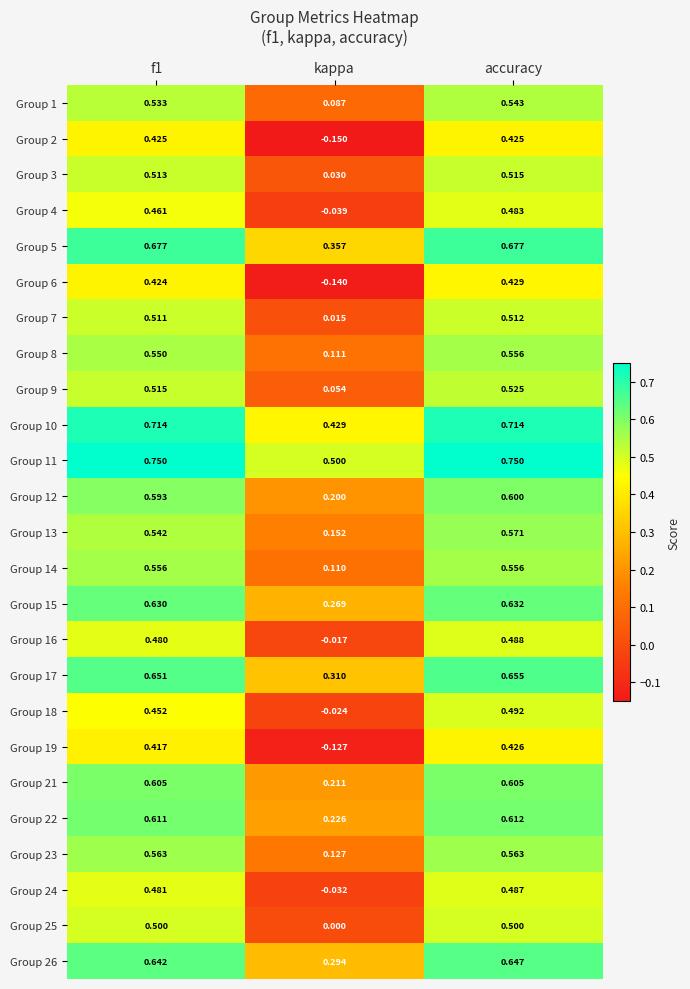

Which series has the widest spread of values?

Group 2